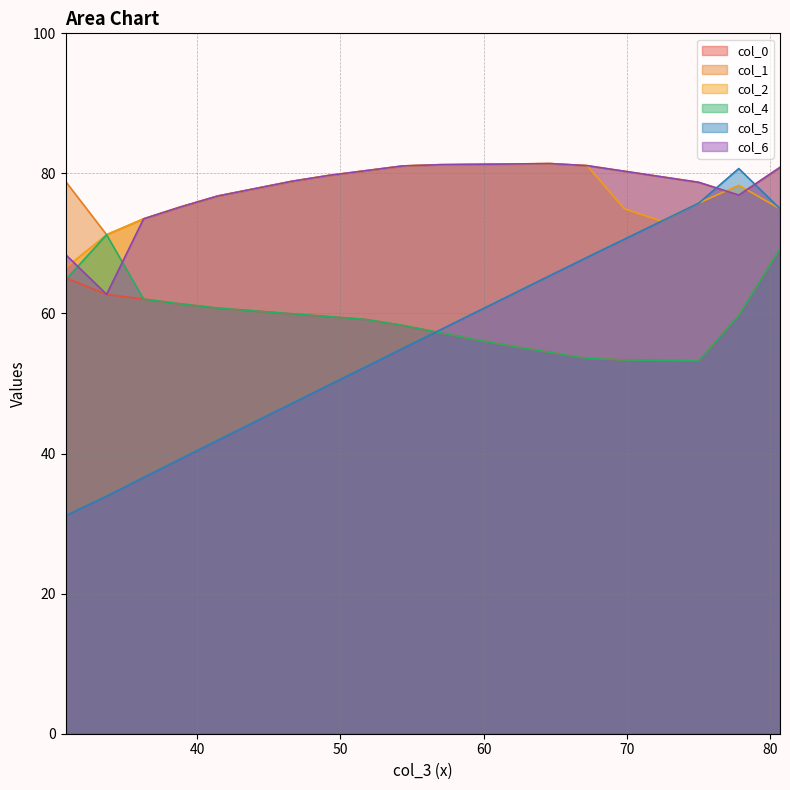

What is the maximum value for col_2?

81.4